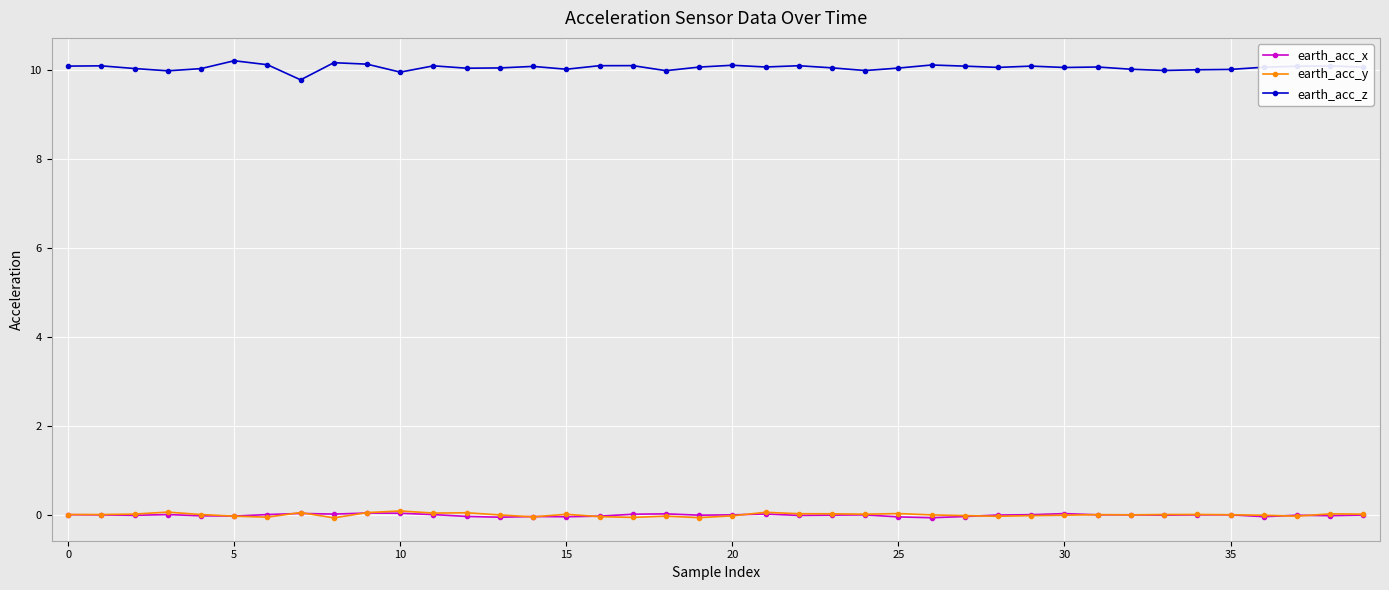

At how many categories does at least one series exceed 2?

40